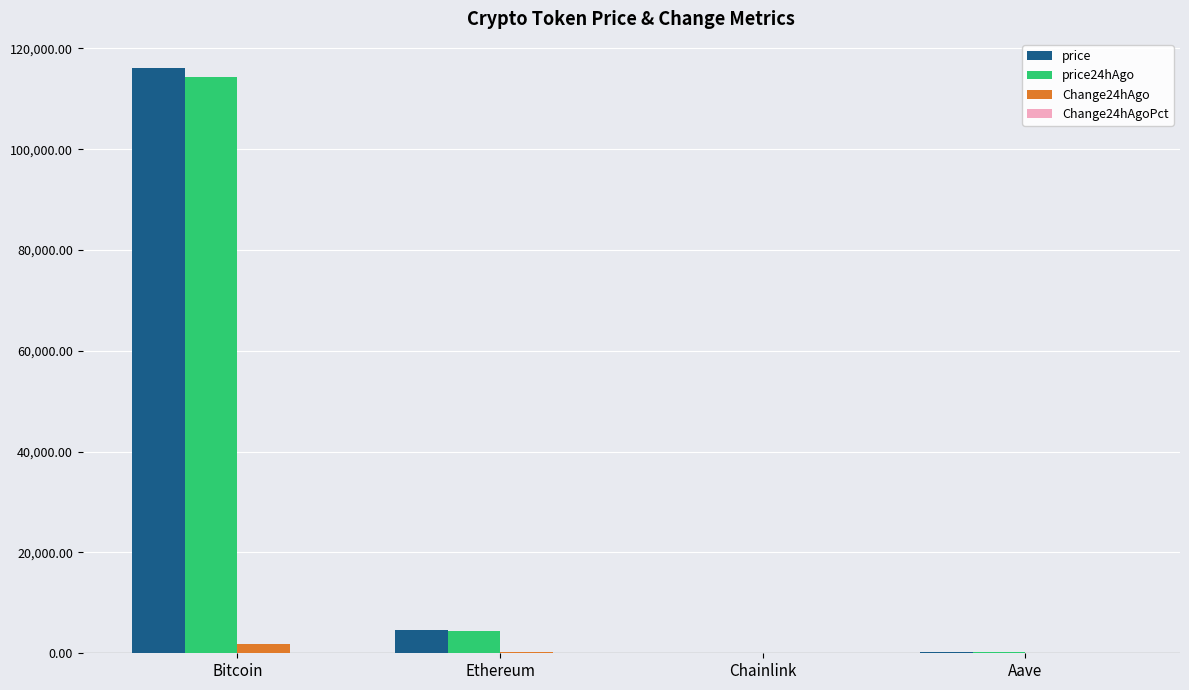

What is the maximum value shown in the chart?

116078.0